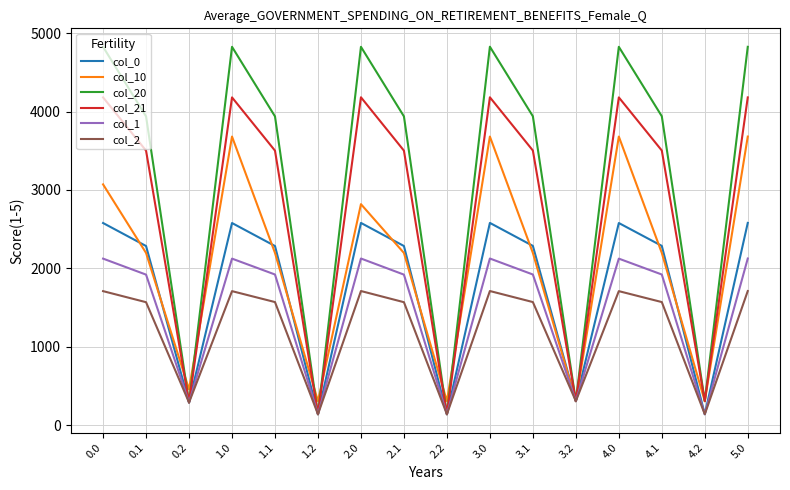

How many values in the col_1 series are below 1922?

7